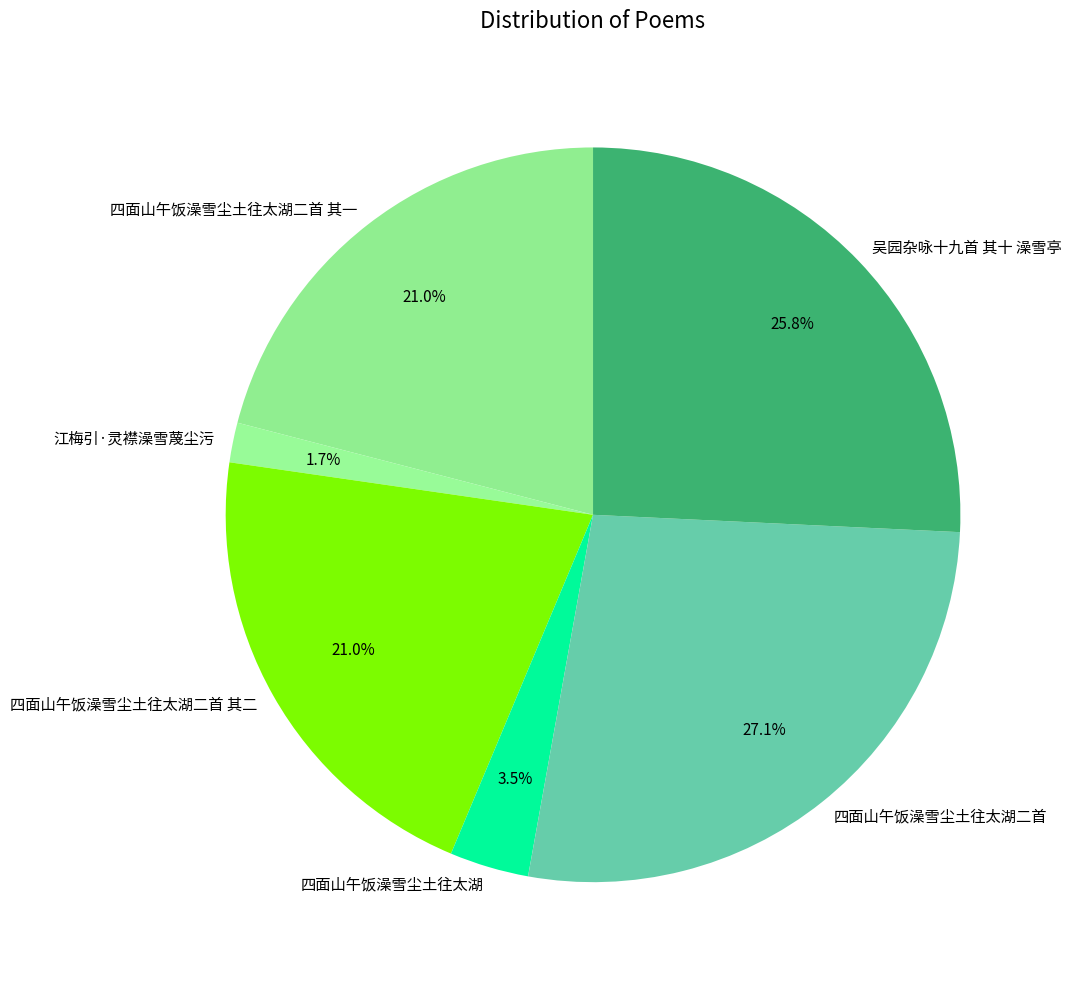

Is 四面山午饭澡雪尘土往太湖二首 the majority of the pie?

No